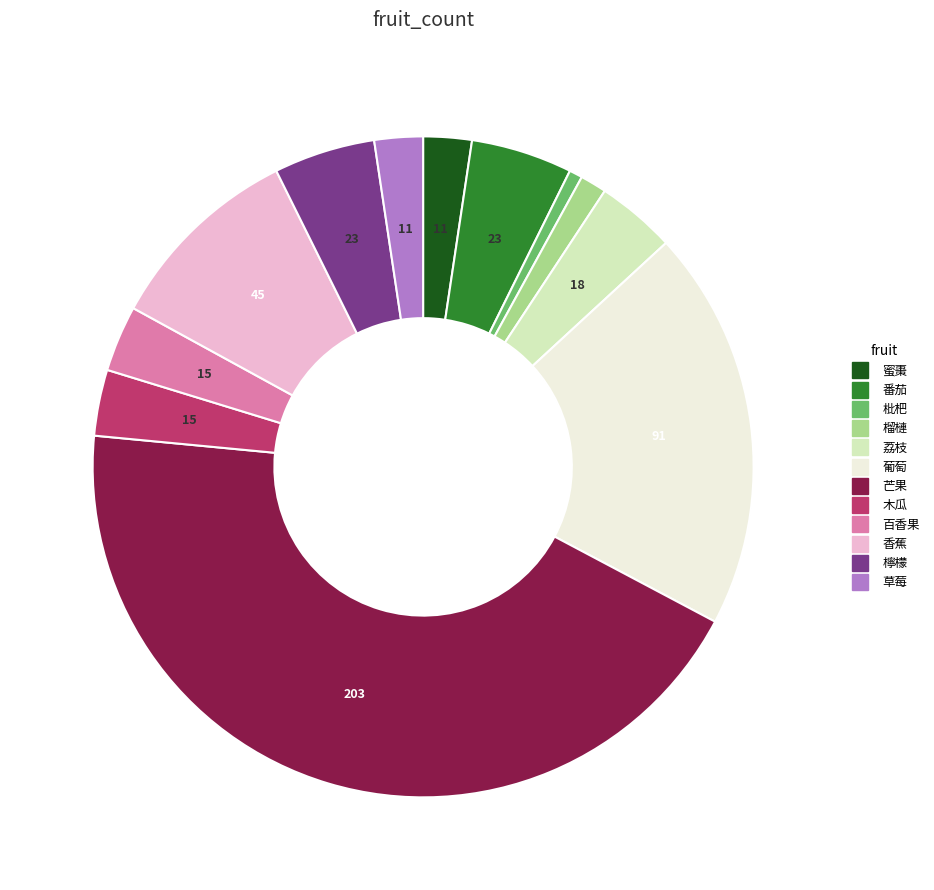

Is there any slice that represents more than half of the pie?

No